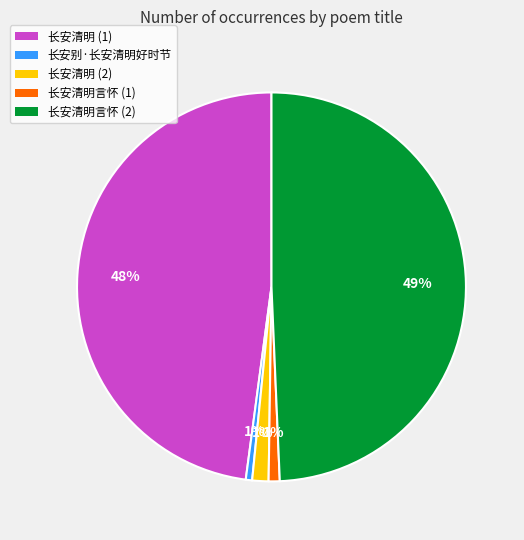

Between 长安清明 (1) and 长安清明 (2), which is larger?

长安清明 (1)